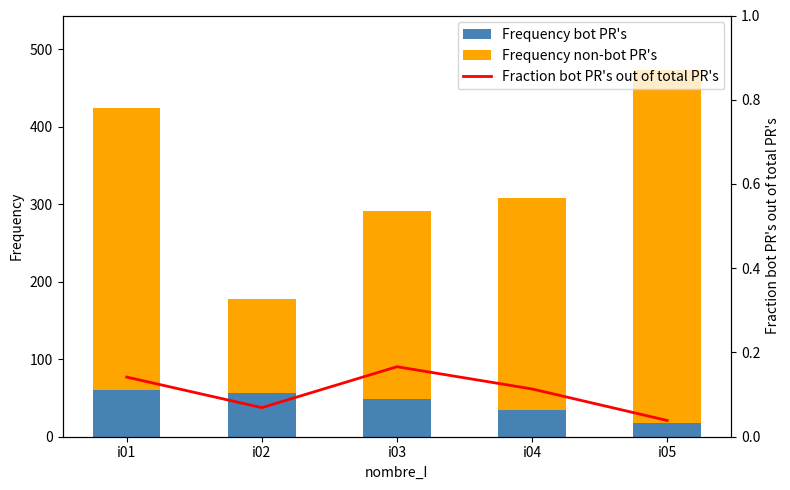

What is the difference between the maximum and minimum values in the Frequency bot PR's series?

41.8